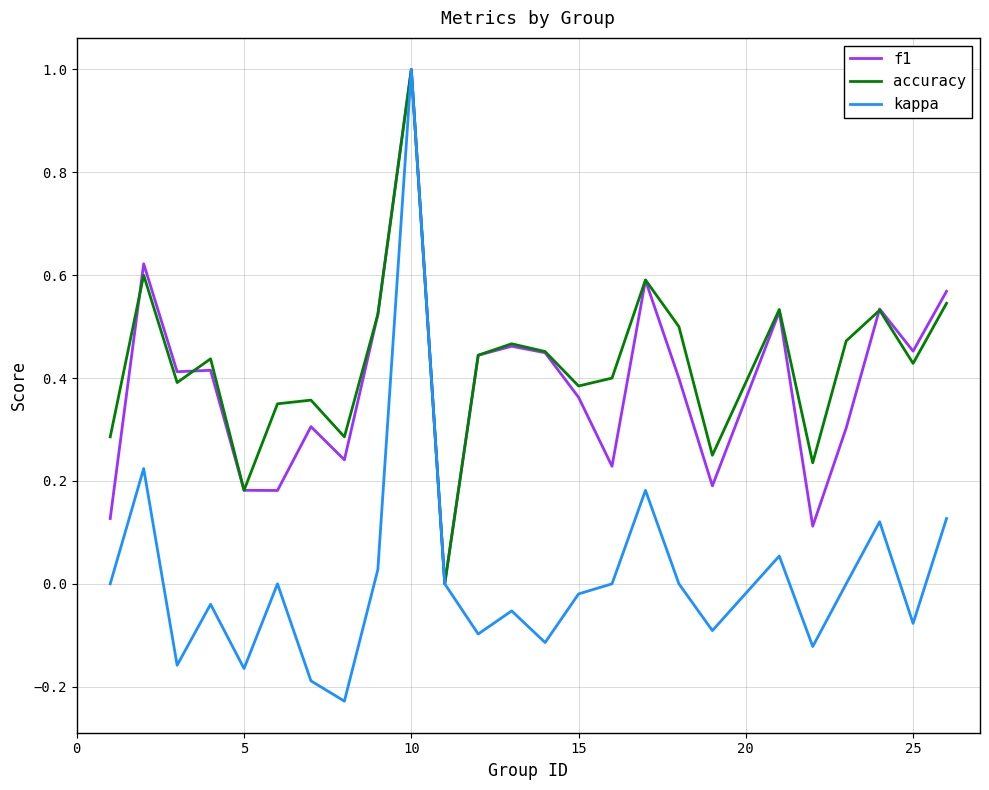

What is the greatest value displayed?

1.0